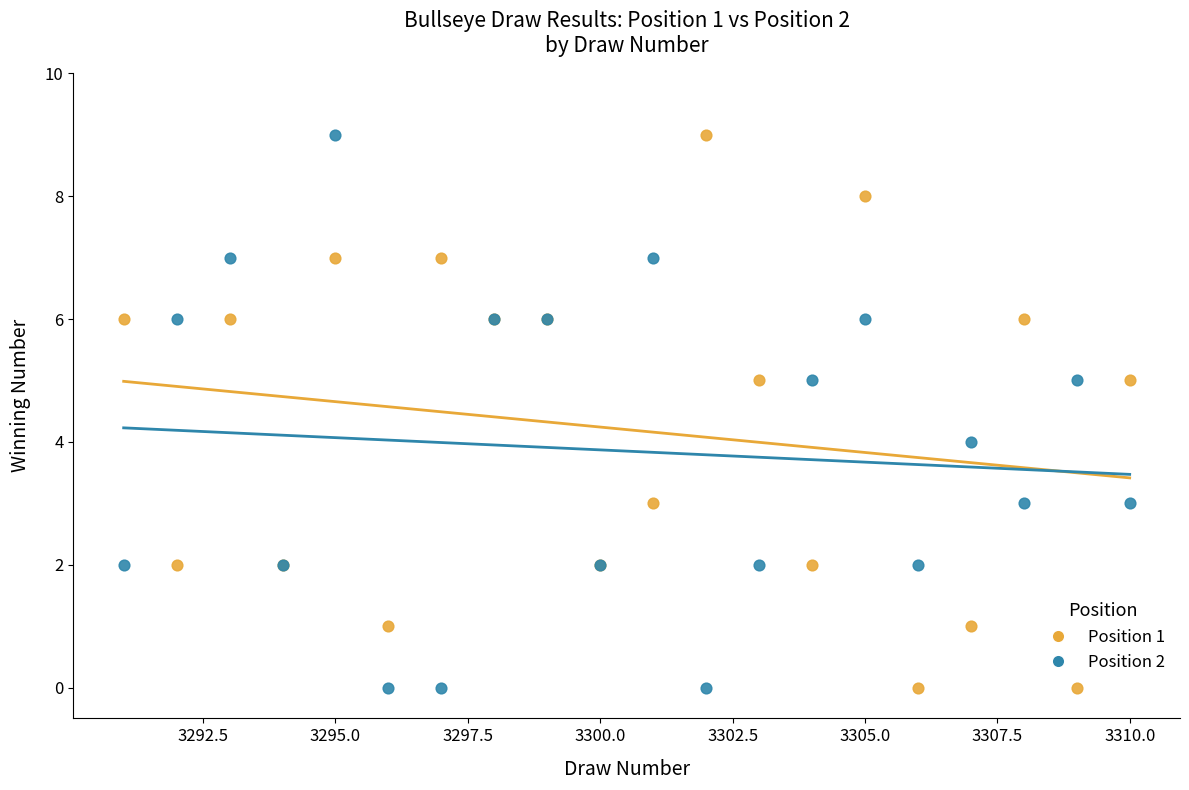

What are all the series names shown in the legend?

Position 1, Position 2